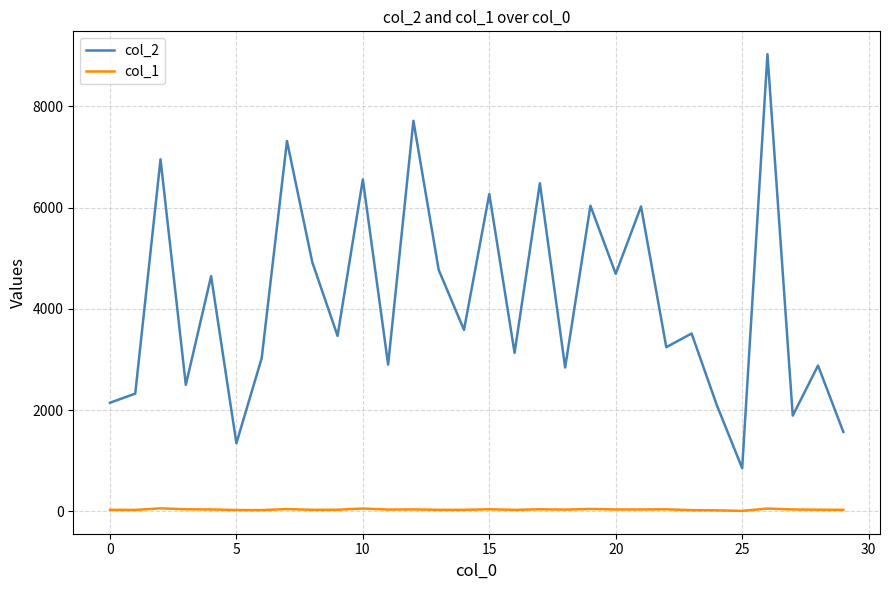

What is the lowest value of the col_1 series?

7